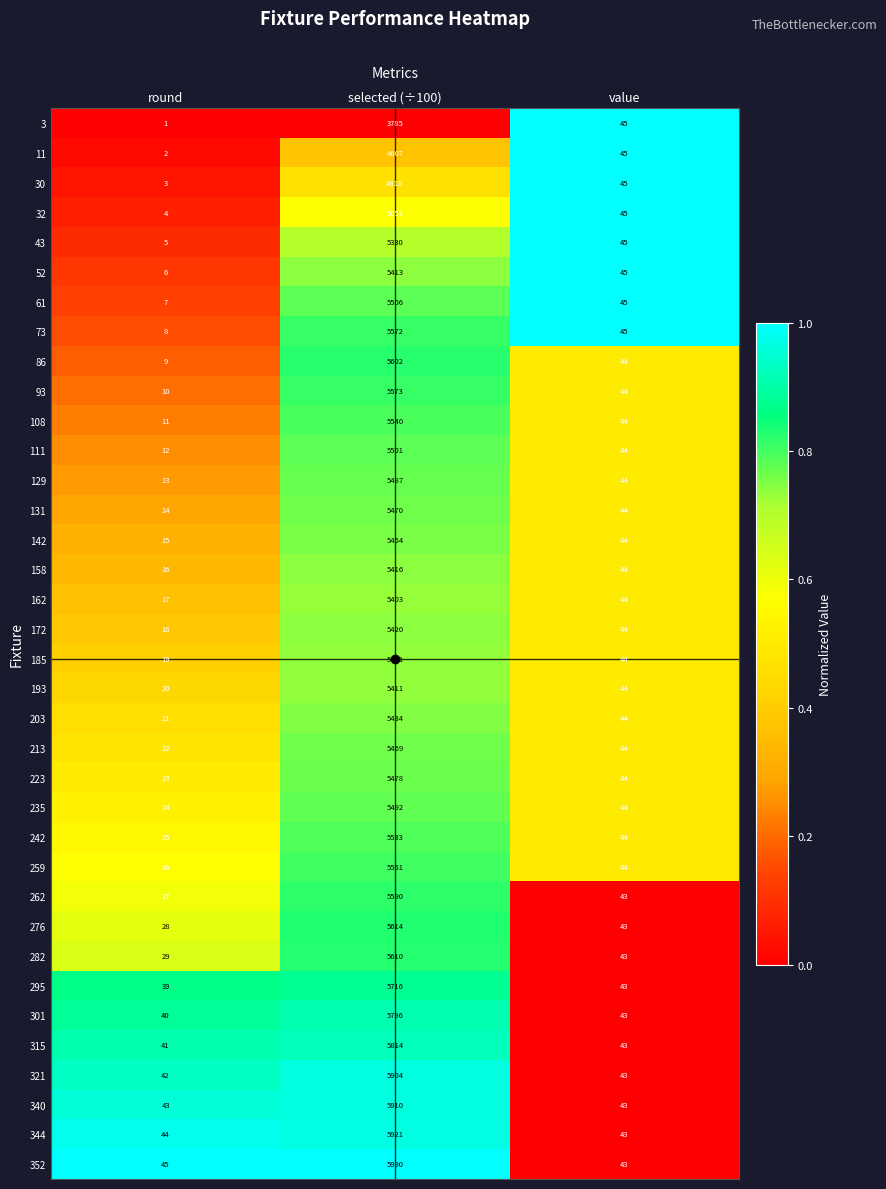

Where does the 61 series first go above 45?

selected (÷100)